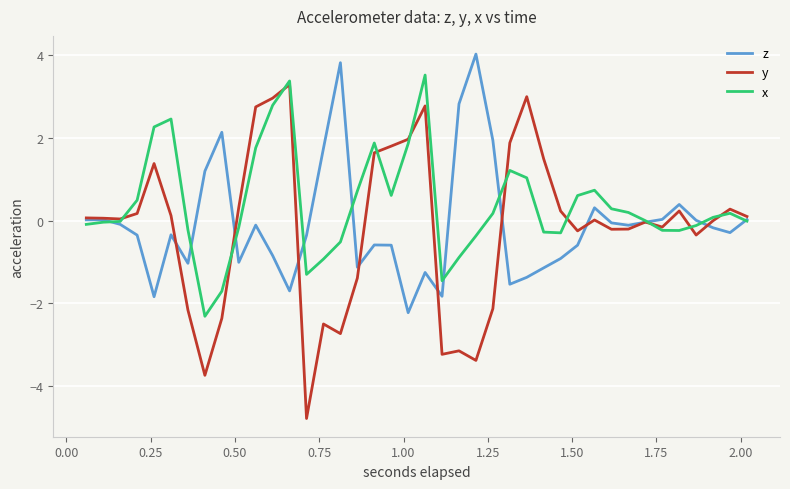

What is the highest value of the x series?

3.5